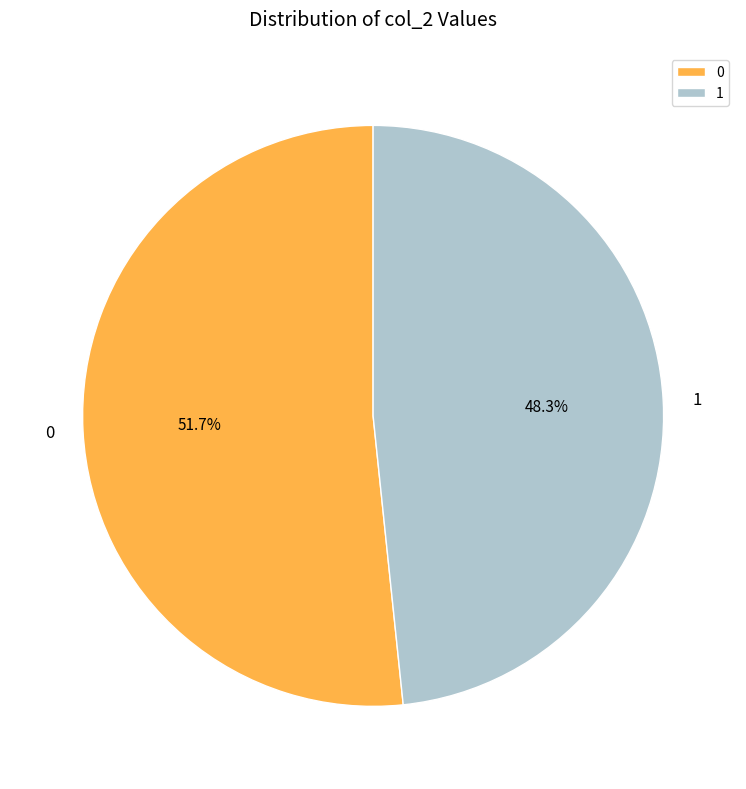

To the nearest percent, what is the difference between the largest and smallest slice percentages?

3%